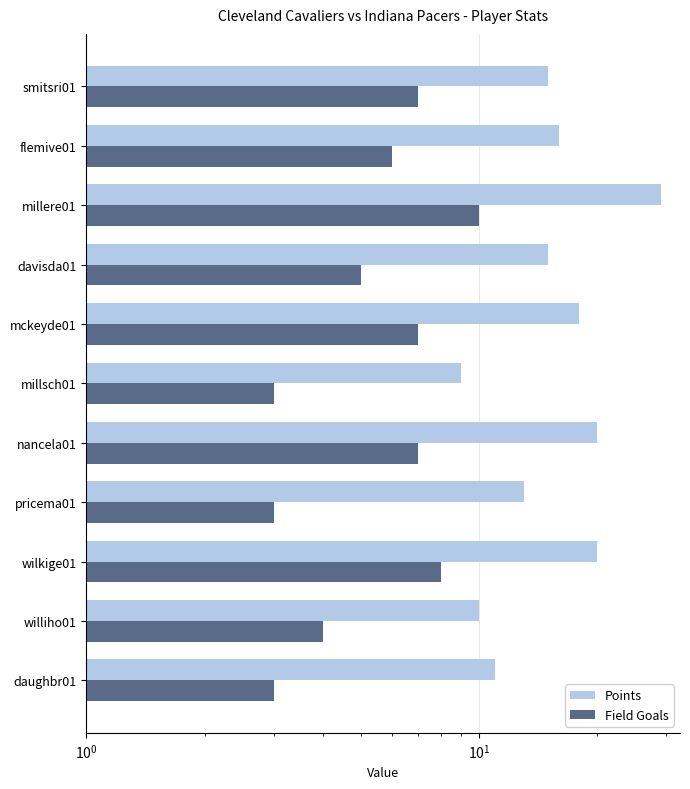

At smitsri01, list the series in order from smallest to largest.

Field Goals, Points